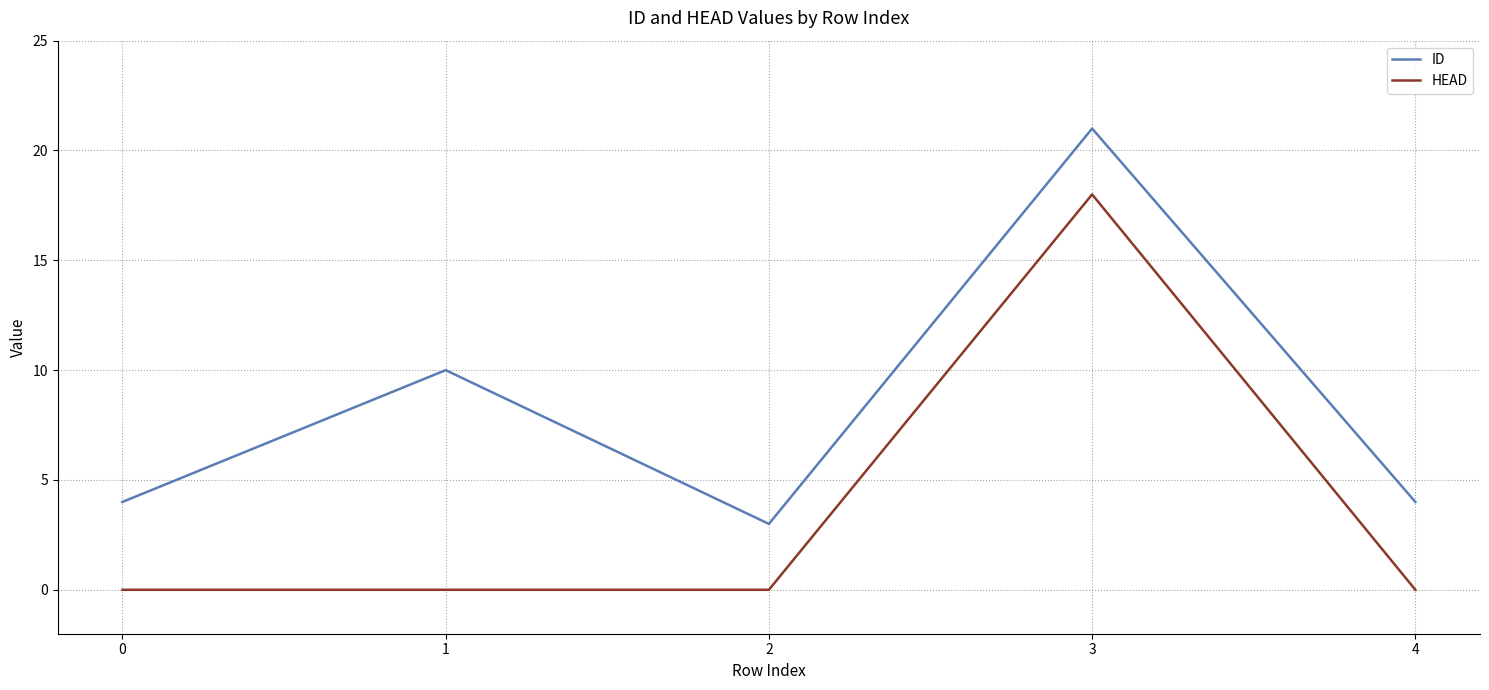

What is the sum of all ID values?

42